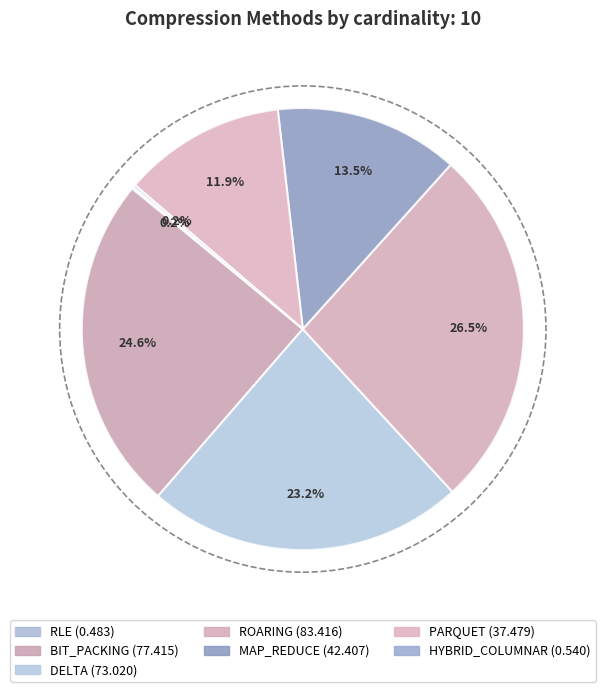

To the nearest percent, what portion does BIT_PACKING represent?

25%